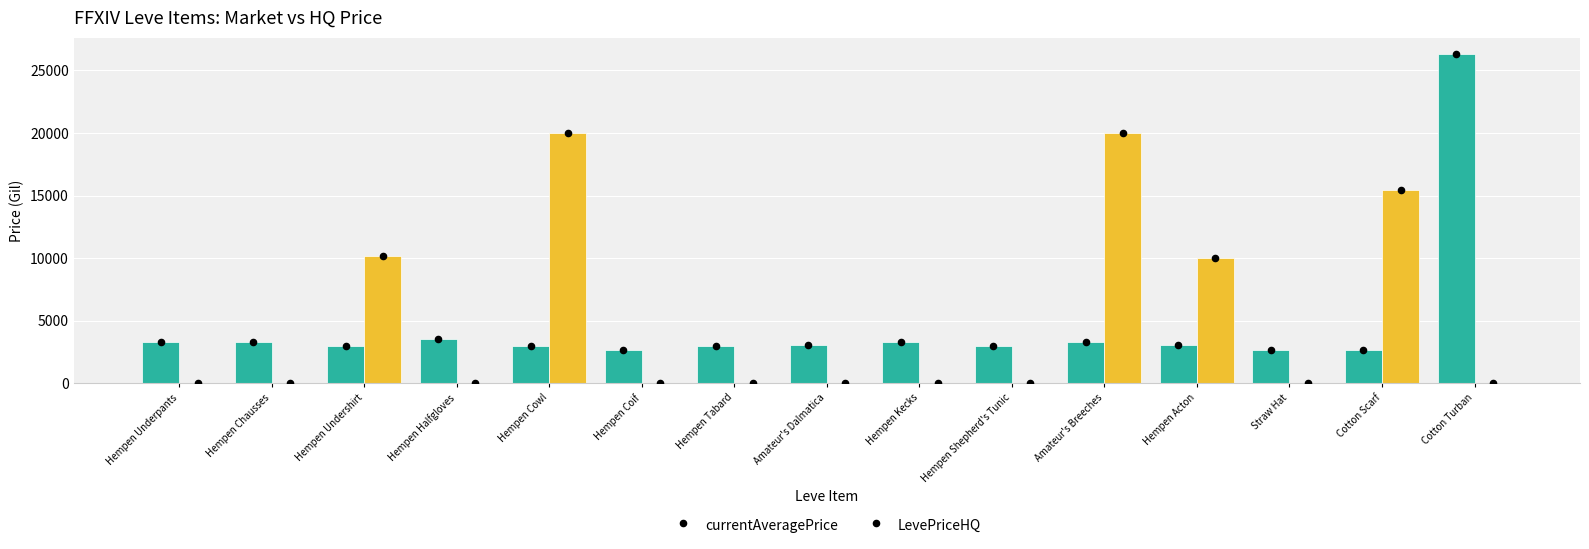

Which series has the largest Y range (max minus min)?

currentAveragePrice